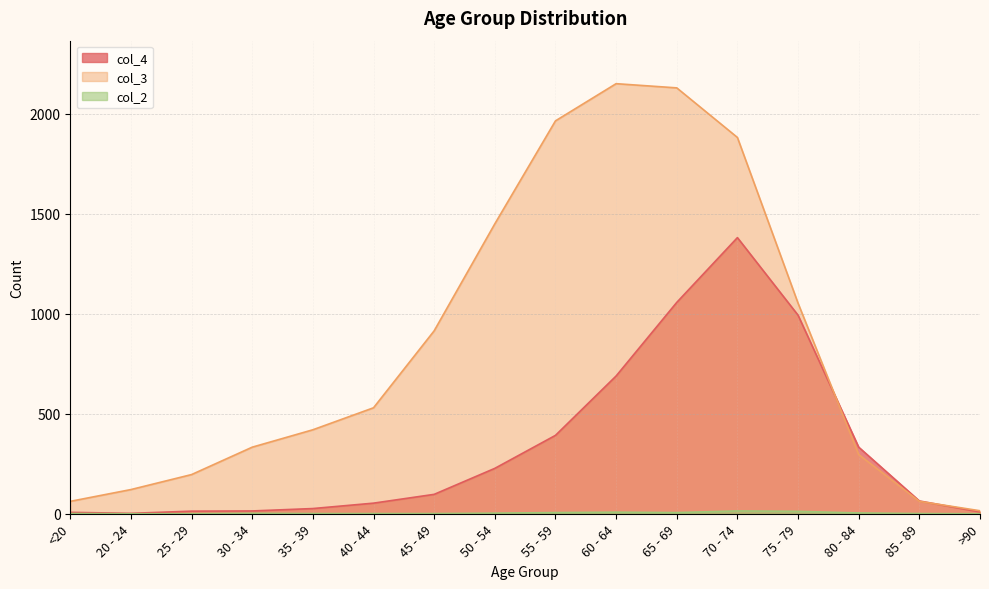

Which series has the largest range (max minus min)?

col_3